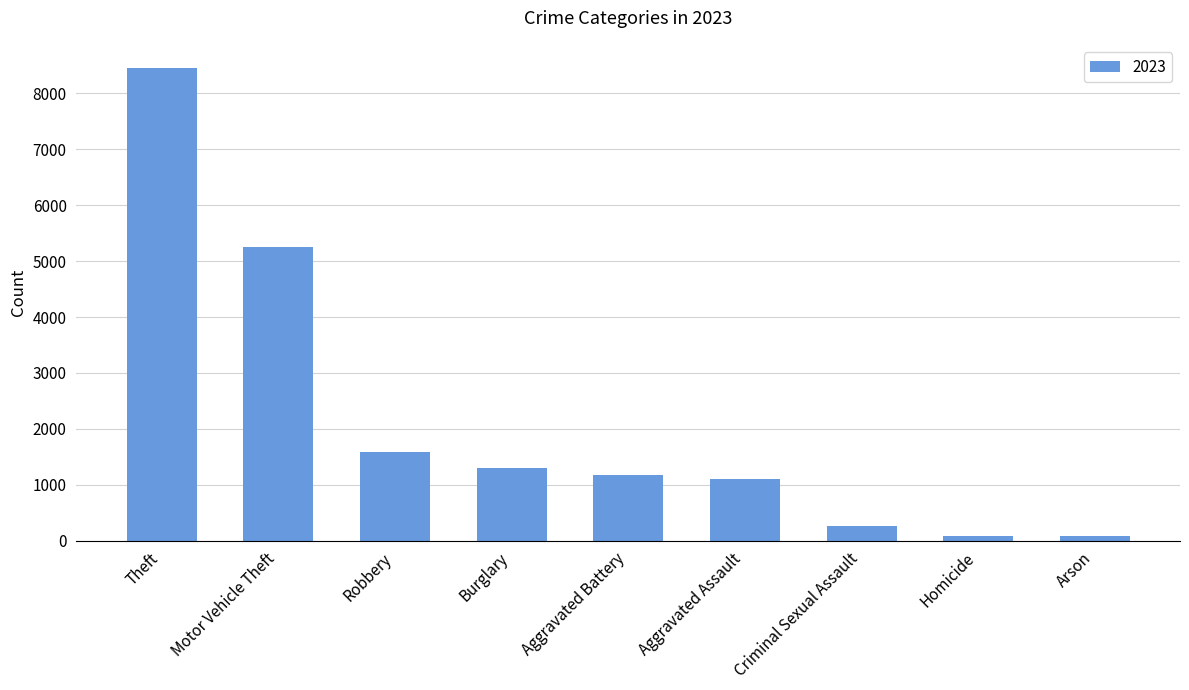

What is the average value?

2145